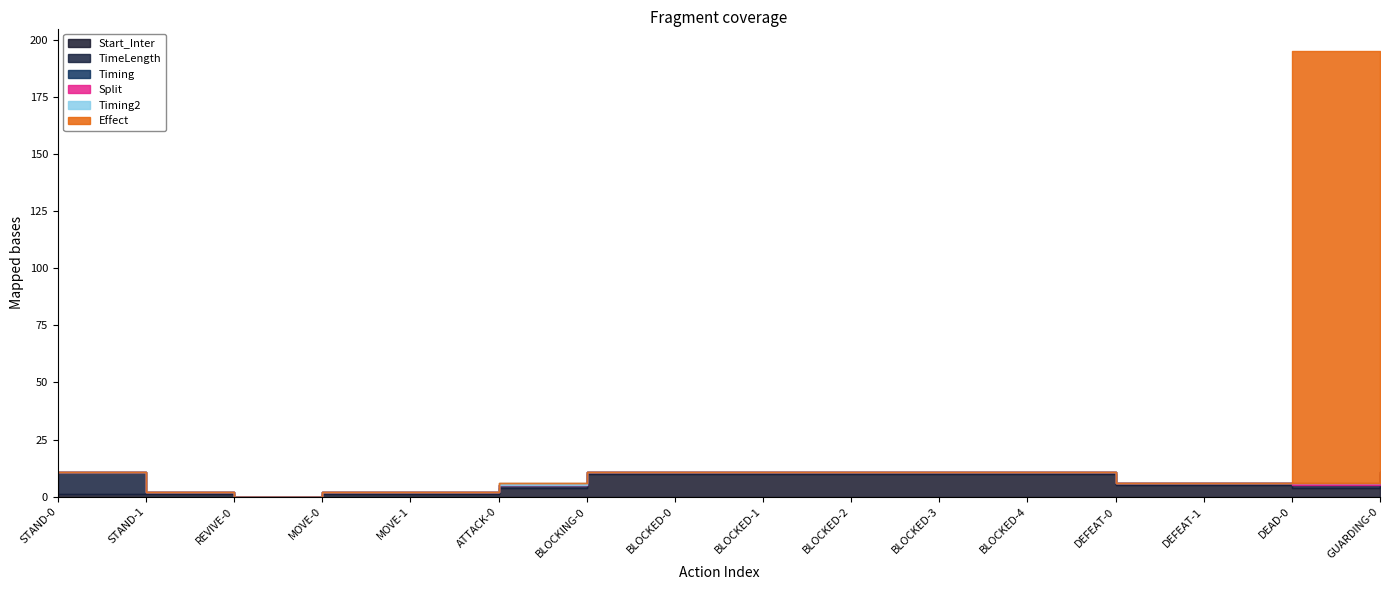

What are all the series names shown in the legend?

Start_Inter, TimeLength, Timing, Split, Timing2, Effect